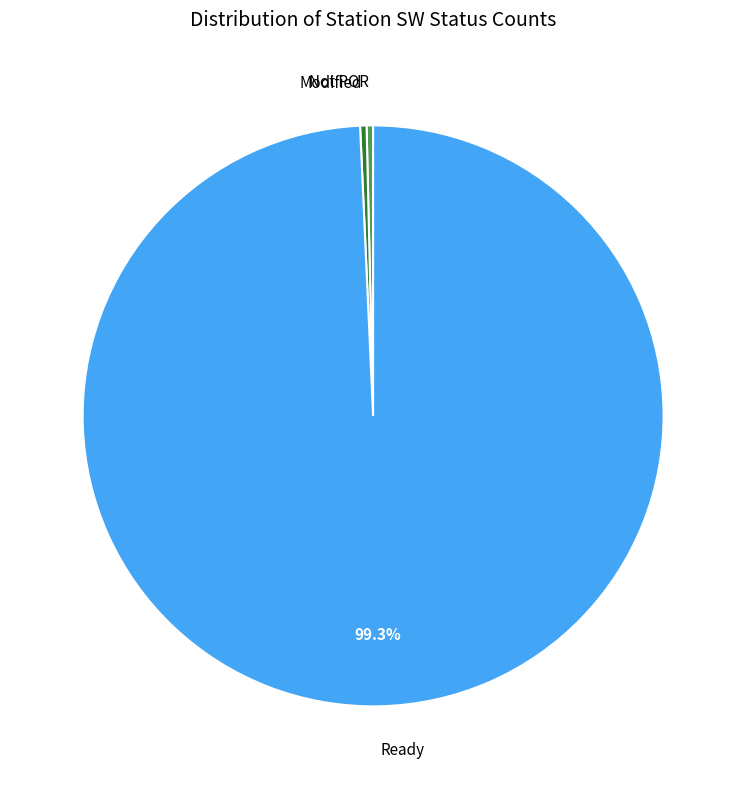

Between Modified and Ready, which is larger?

Ready